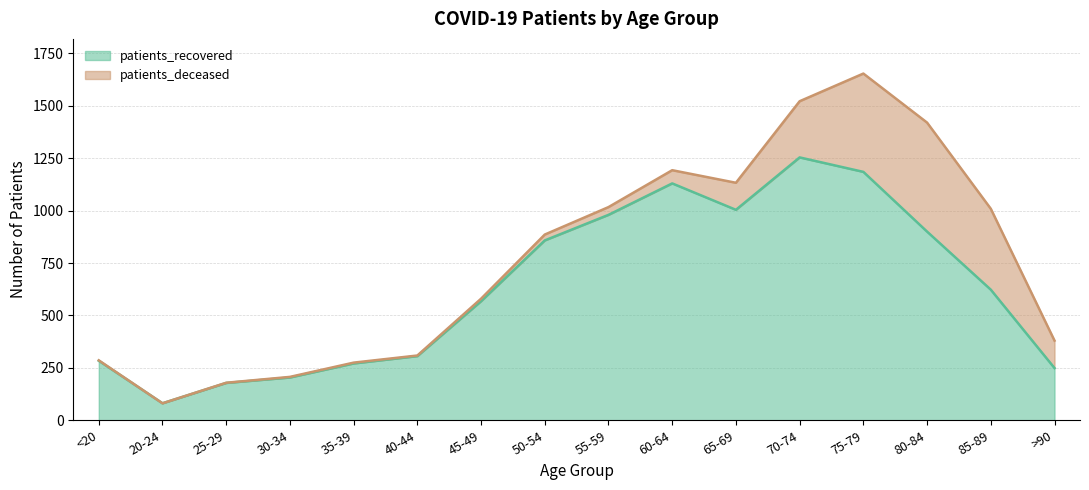

What is the maximum value shown in the chart?

1254